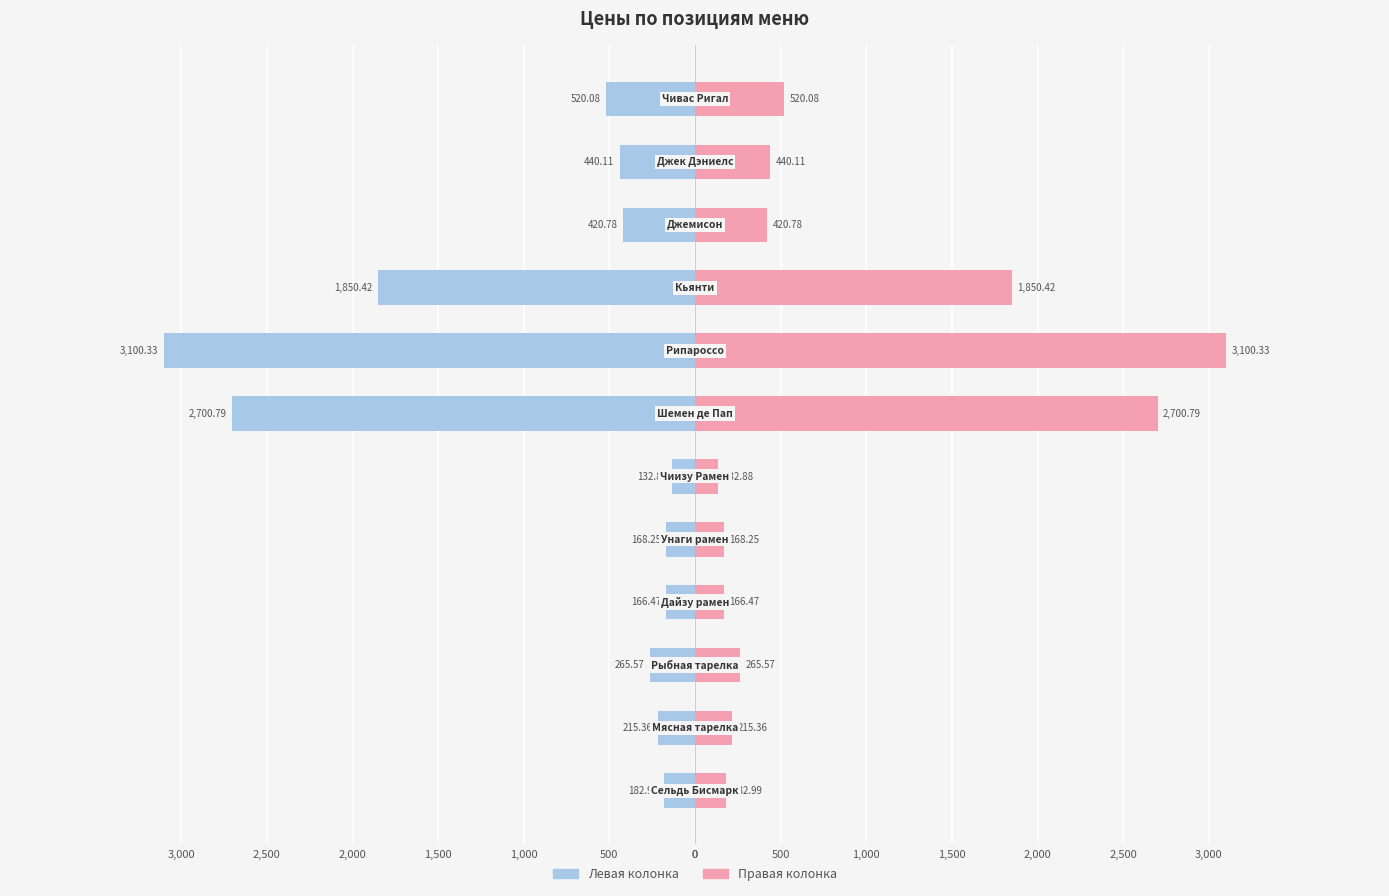

Are the bars grouped side by side (vs. stacked)?

Yes